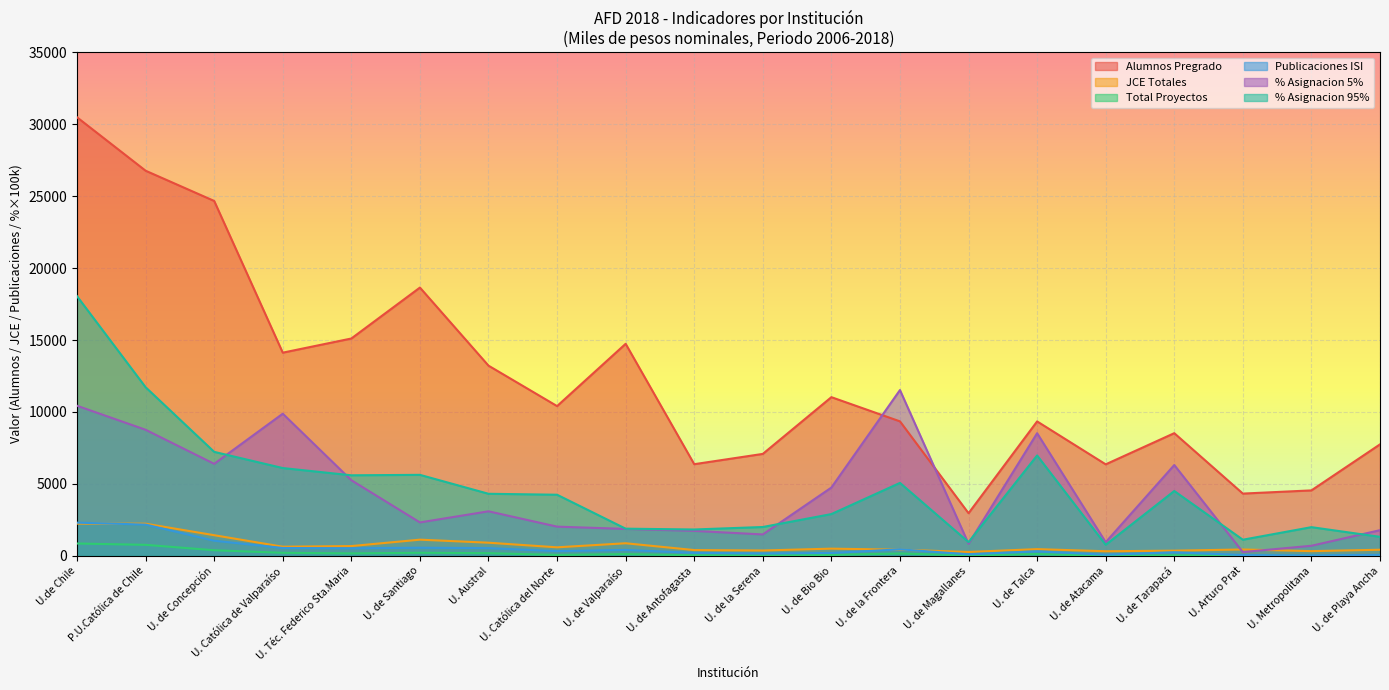

What is the difference between the highest and lowest values at U. de la Serena?

7056.0